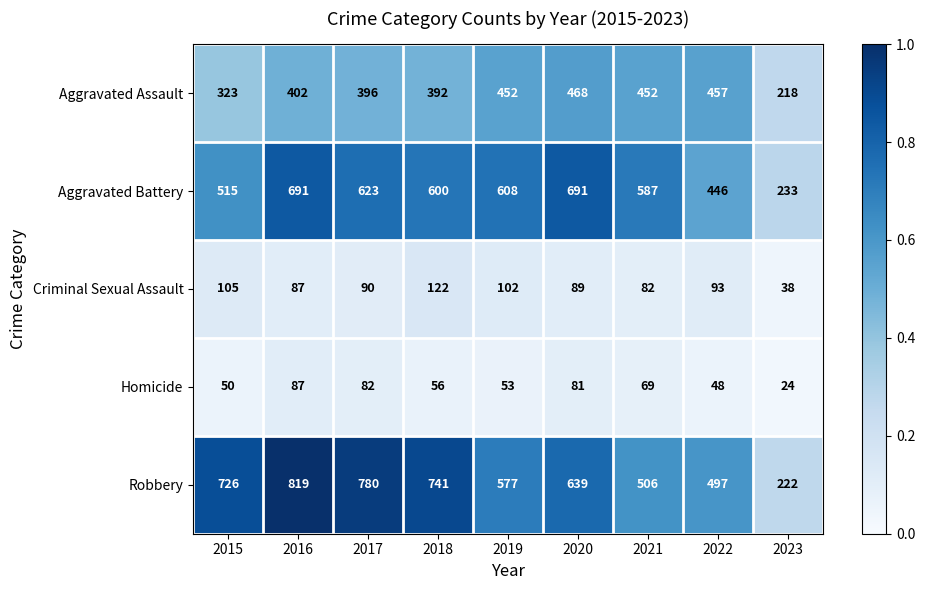

List the series in order of their peak value, highest first.

Robbery, Aggravated Battery, Aggravated Assault, Criminal Sexual Assault, Homicide